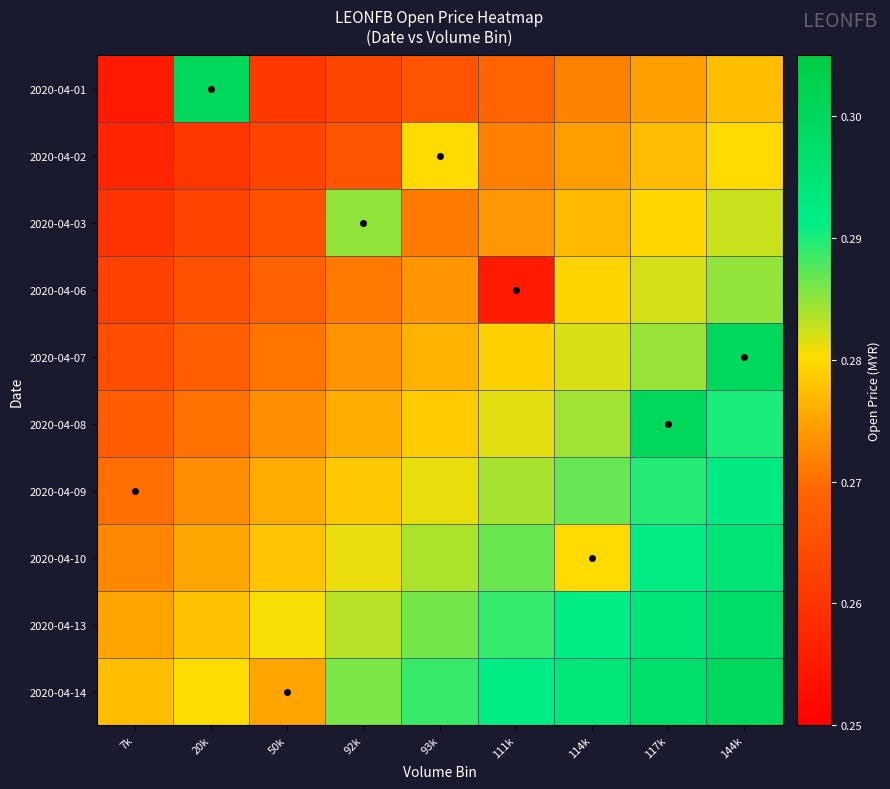

Reading left to right, extract all data points from this chart.

2020-04-01: 7k=0.3	20k=0.3	50k=0.3	92k=0.3	93k=0.3	111k=0.3	114k=0.3	117k=0.3	144k=0.3
2020-04-02: 7k=0.3	20k=0.3	50k=0.3	92k=0.3	93k=0.3	111k=0.3	114k=0.3	117k=0.3	144k=0.3
2020-04-03: 7k=0.3	20k=0.3	50k=0.3	92k=0.3	93k=0.3	111k=0.3	114k=0.3	117k=0.3	144k=0.3
2020-04-06: 7k=0.3	20k=0.3	50k=0.3	92k=0.3	93k=0.3	111k=0.3	114k=0.3	117k=0.3	144k=0.3
2020-04-07: 7k=0.3	20k=0.3	50k=0.3	92k=0.3	93k=0.3	111k=0.3	114k=0.3	117k=0.3	144k=0.3
2020-04-08: 7k=0.3	20k=0.3	50k=0.3	92k=0.3	93k=0.3	111k=0.3	114k=0.3	117k=0.3	144k=0.3
2020-04-09: 7k=0.3	20k=0.3	50k=0.3	92k=0.3	93k=0.3	111k=0.3	114k=0.3	117k=0.3	144k=0.3
2020-04-10: 7k=0.3	20k=0.3	50k=0.3	92k=0.3	93k=0.3	111k=0.3	114k=0.3	117k=0.3	144k=0.3
2020-04-13: 7k=0.3	20k=0.3	50k=0.3	92k=0.3	93k=0.3	111k=0.3	114k=0.3	117k=0.3	144k=0.3
2020-04-14: 7k=0.3	20k=0.3	50k=0.3	92k=0.3	93k=0.3	111k=0.3	114k=0.3	117k=0.3	144k=0.3